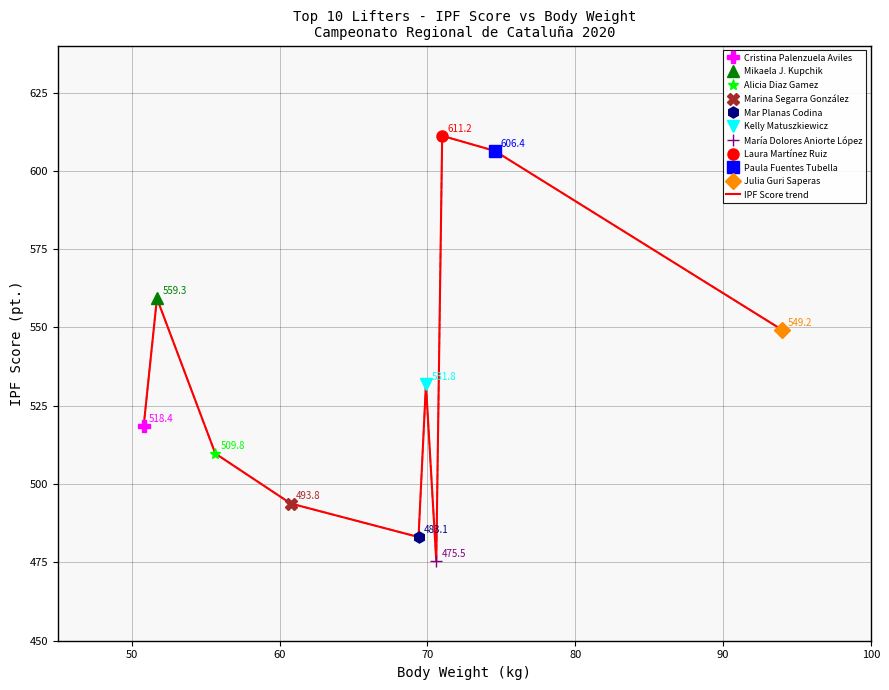

How many interior local peaks (higher than both neighbors) does the data have?

3